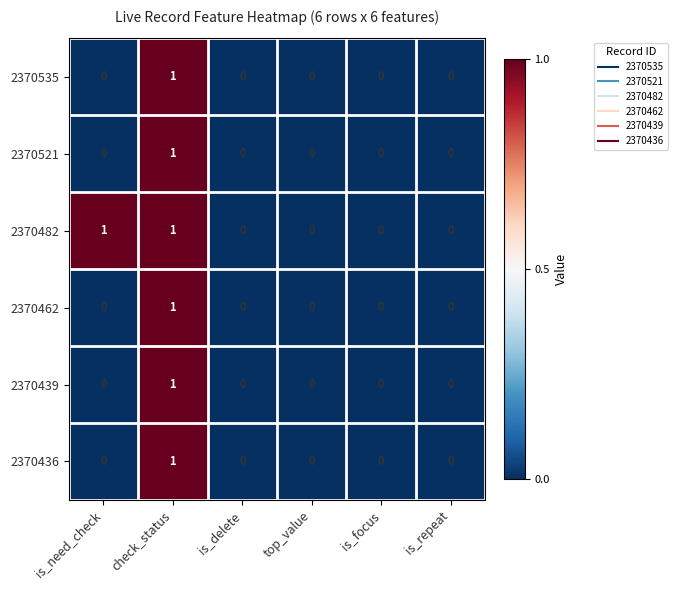

Is it true that 2370436 equals 0 at is_delete?

True